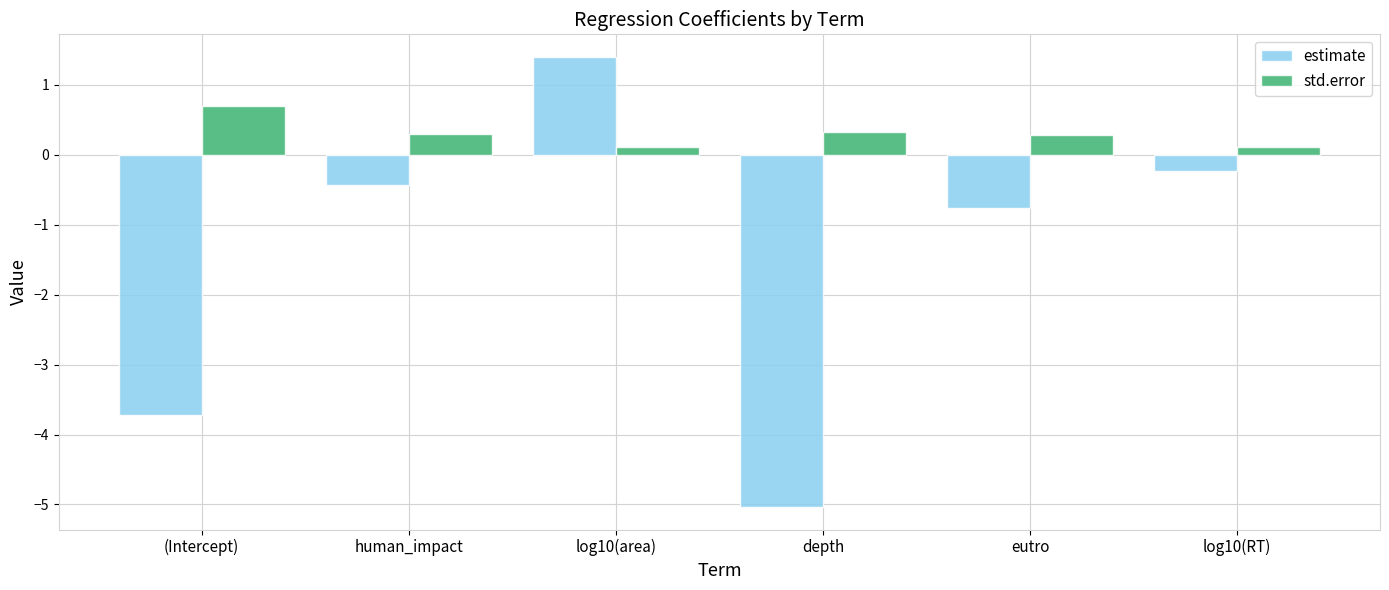

What is the spread (max minus min) of values at eutro?

1.0